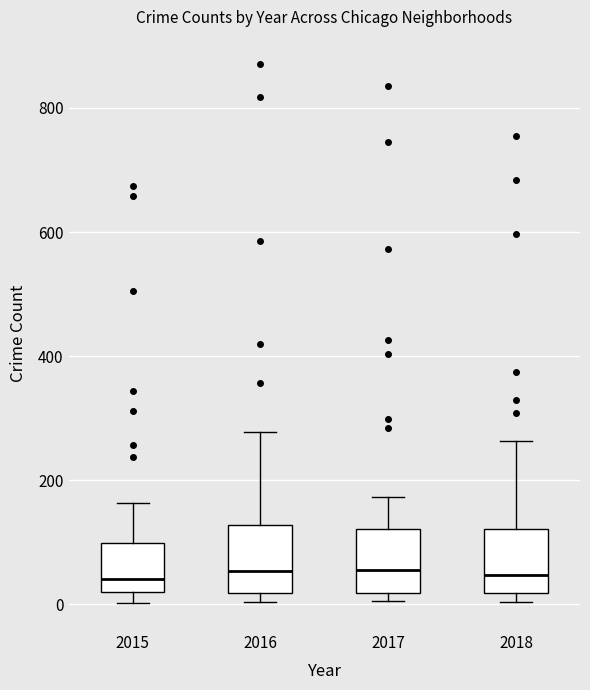

Where does the median line of the box at x = 2018 sit on the y-axis? The values are not printed on the chart, so give them approximately, as read against the axis.

40